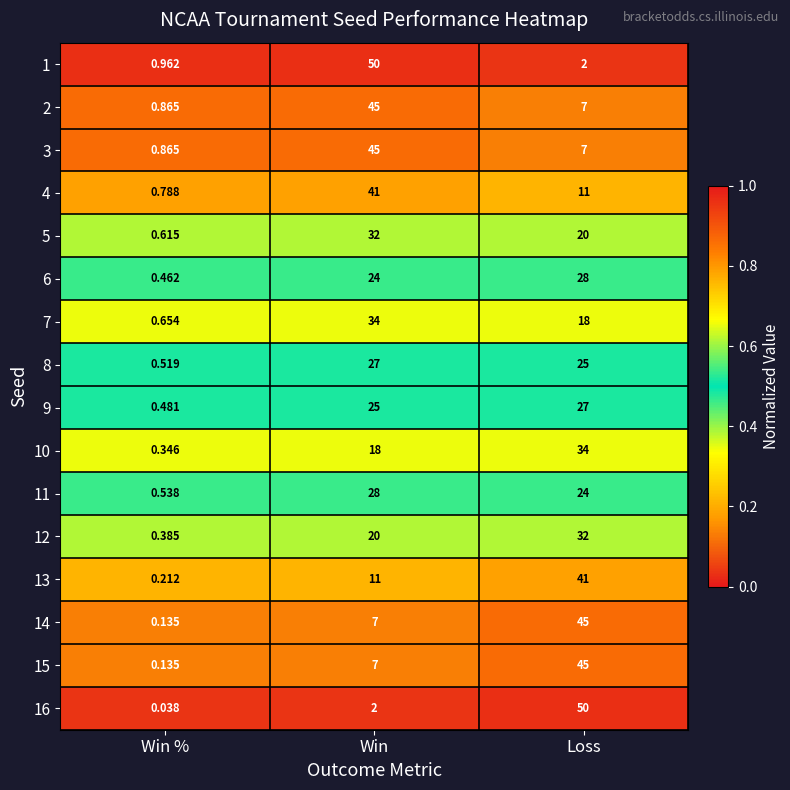

At which label does 1 reach its minimum?

Win %